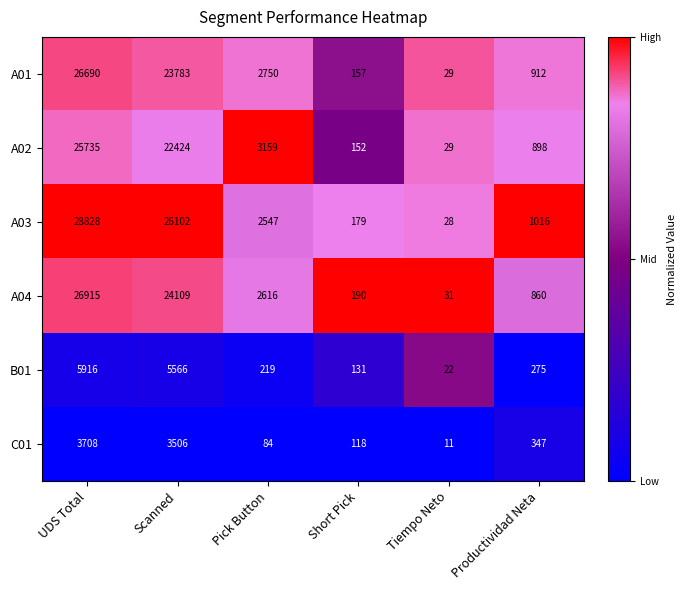

Which series has the largest total across all categories?

A03